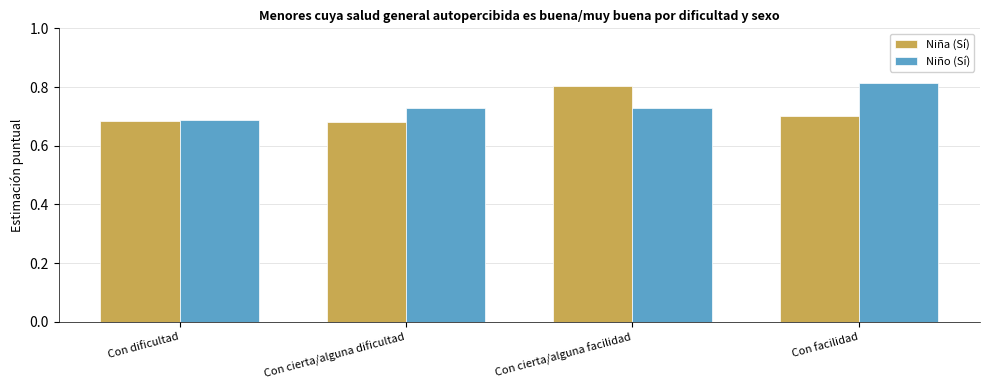

What is the sum of all Niño (Sí) values?

3.0